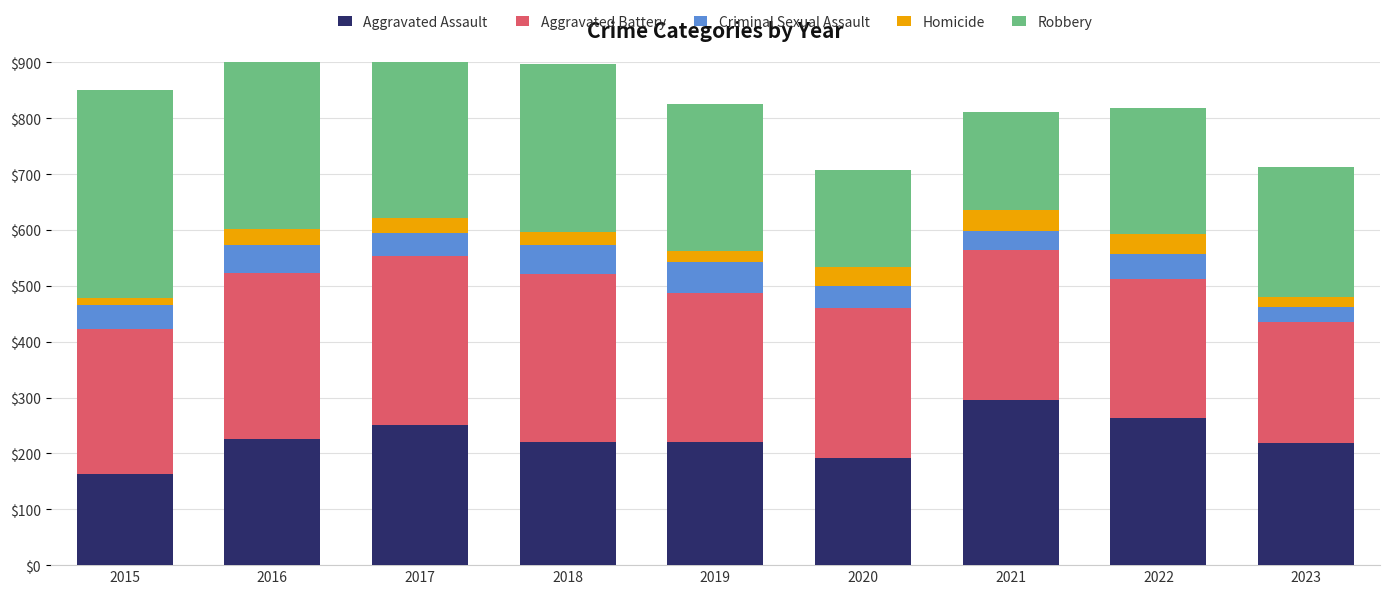

At which category is the sum across all series the highest?

2016